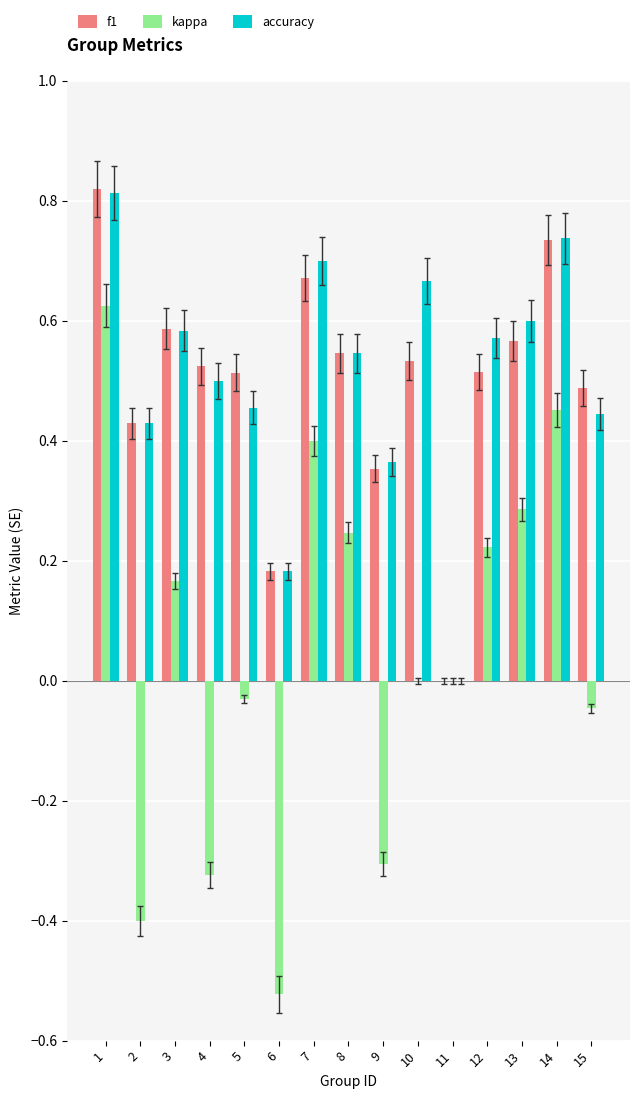

The f1 series shows 0.7 at 14. True or false?

True